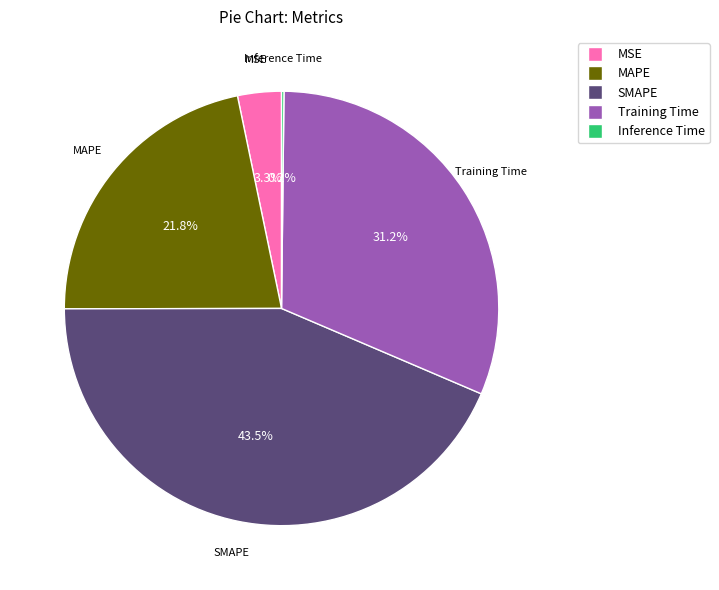

What percentage is NOT represented by SMAPE?

56.5%